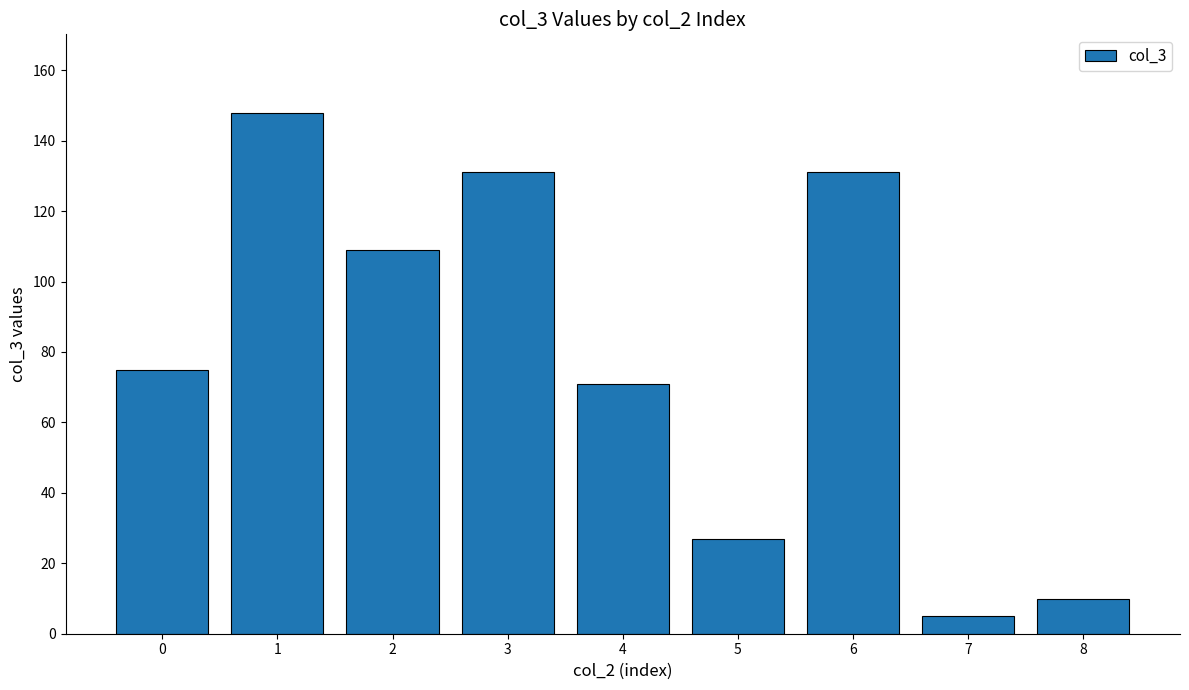

Does the chart contain any negative values?

No